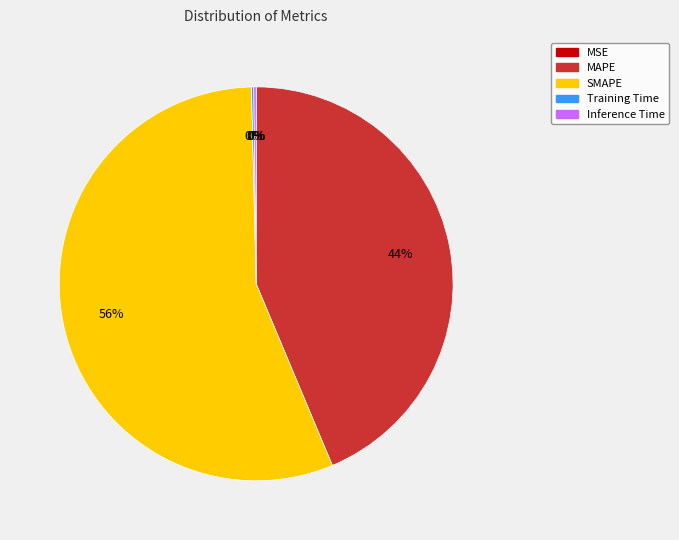

True or false: MAPE accounts for 44% of the total.

True